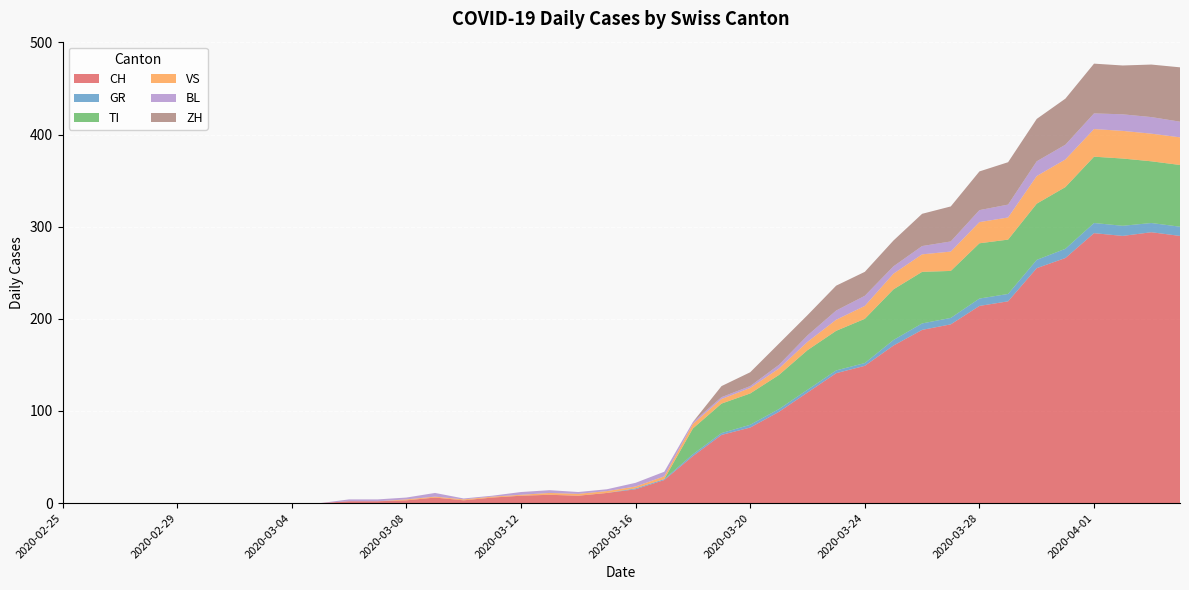

Reading left to right, transcribe all the data shown in this chart.

CH: 0	0	0	0	0	0	0	0	0	0	2	2	3	6	3	6	8	9	8	11	15	25	51	74	82	99	120	141	149	171	188	194	214	219	255	266	293	290	294	290
GR: 0	0	0	0	0	0	0	0	0	0	0	0	0	0	0	0	0	0	0	0	1	1	2	2	3	3	3	3	3	6	7	7	8	8	9	10	11	11	10	10
TI: 0	0	0	0	0	0	0	0	0	0	0	0	0	0	0	0	0	0	0	0	0	0	28	32	34	37	43	43	48	55	56	51	60	59	61	67	72	73	67	67
VS: 0	0	0	0	0	0	0	0	0	0	0	0	1	1	1	1	1	2	2	2	2	3	5	5	6	7	9	12	14	17	19	21	23	24	30	30	30	30	30	30
BL: 0	0	0	0	0	0	0	0	0	0	2	2	2	4	1	1	3	3	2	2	4	5	2	2	2	4	7	10	11	8	9	11	13	14	16	16	17	18	18	17
ZH: 0	0	0	0	0	0	0	0	0	0	0	0	0	0	0	0	0	0	0	0	0	0	0	12	15	23	22	27	26	28	35	38	42	46	46	50	54	53	57	59